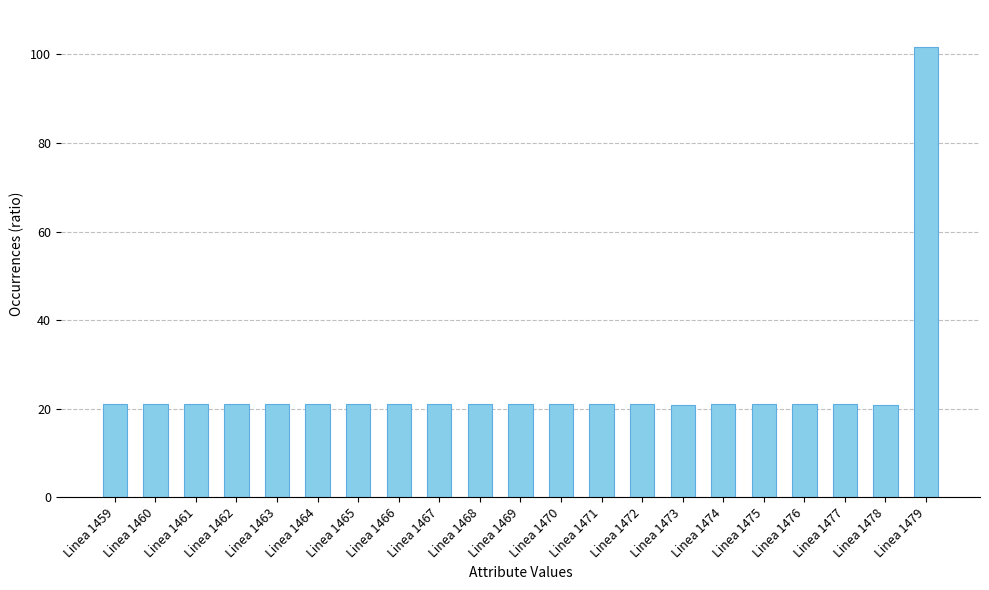

What is the value of the 12th bar from the left?

21.0